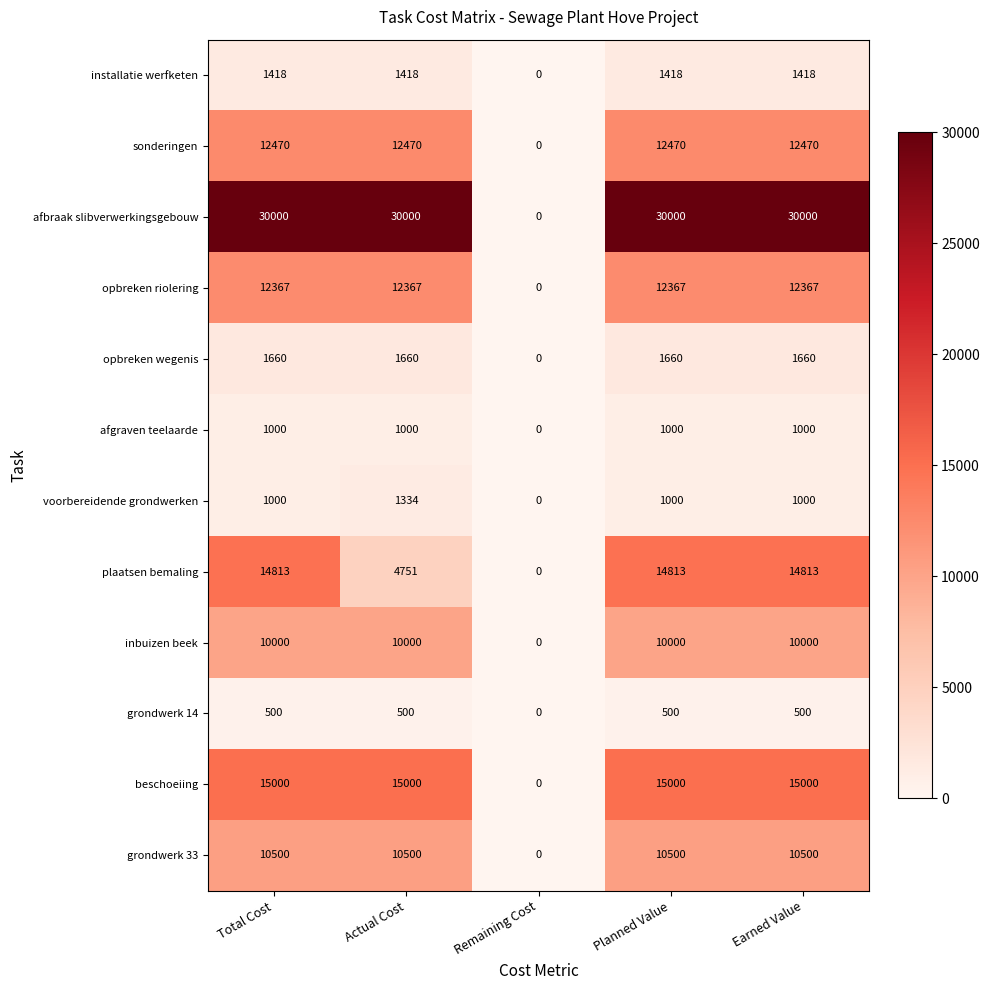

What is the sum of all opbreken wegenis values?

6640